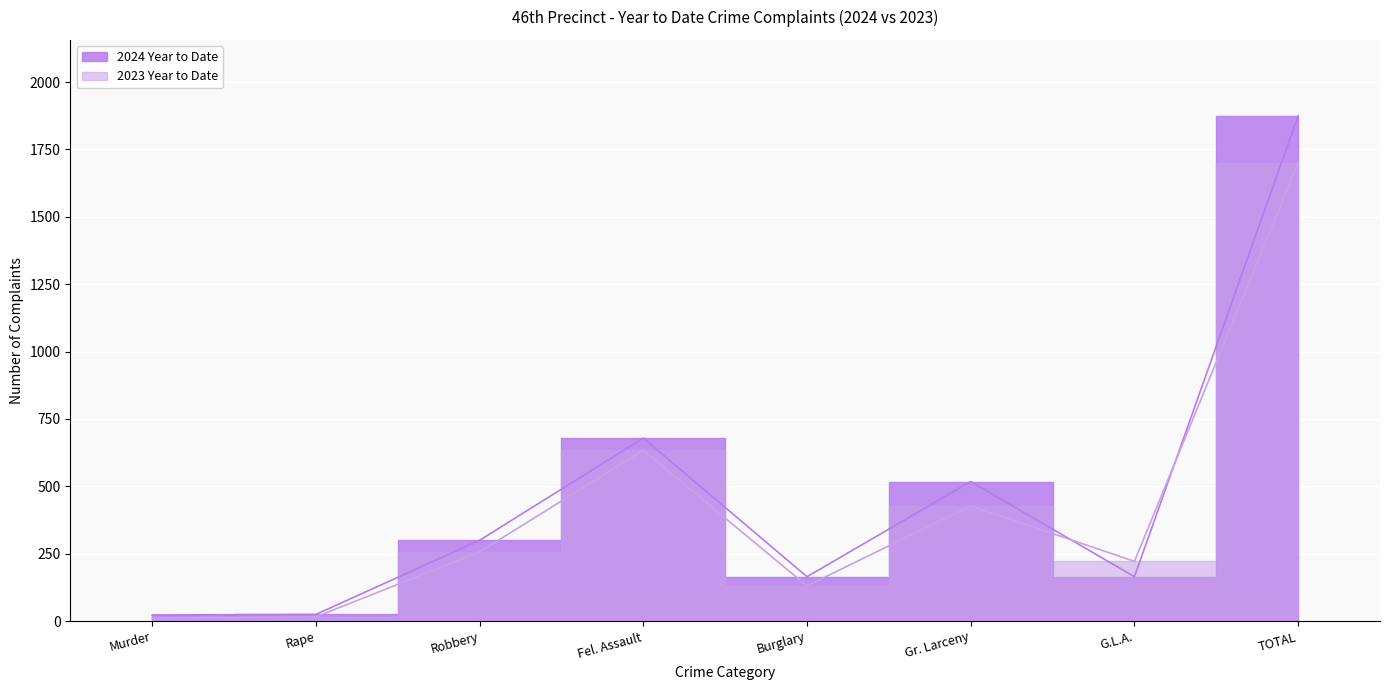

List the series in order of their overall mean, lowest first.

2023 Year to Date, 2024 Year to Date